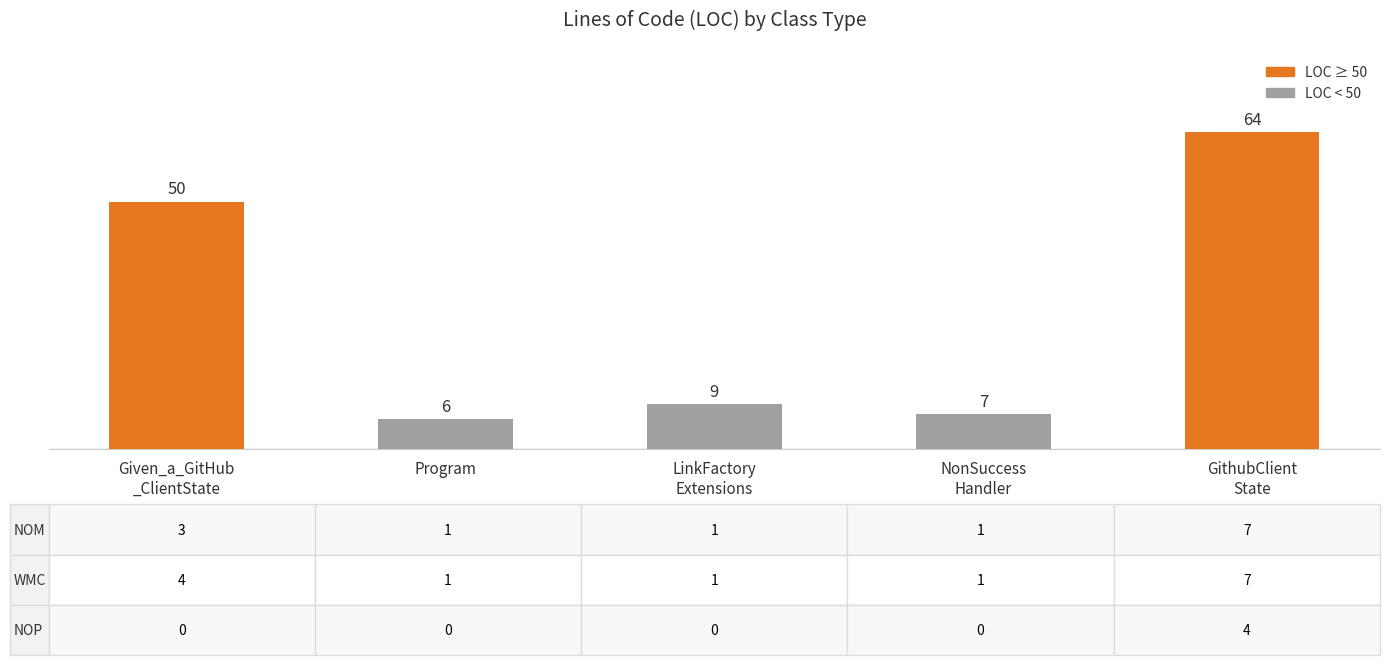

What is the ratio of the value at GithubClient
State to the value at LinkFactory
Extensions?

7.1